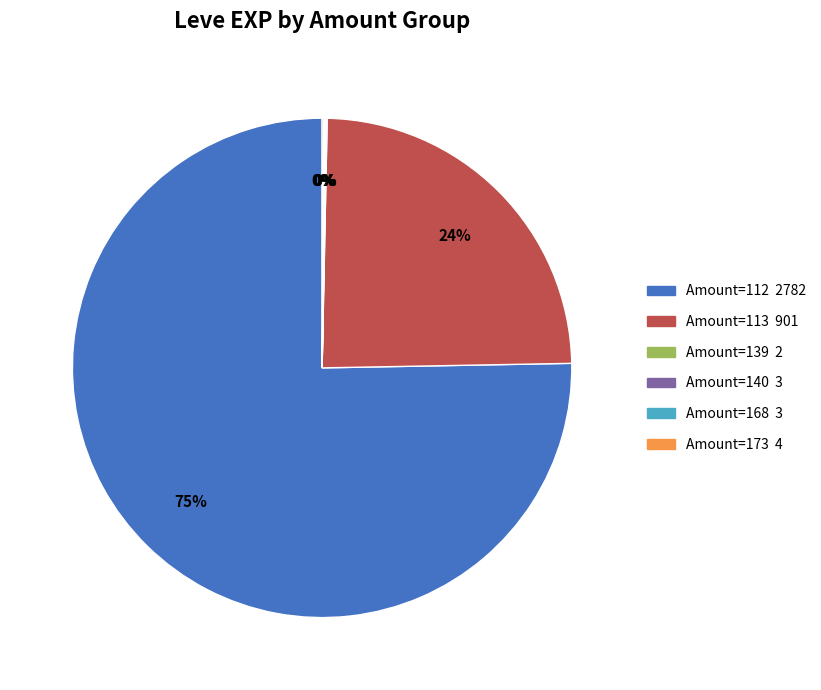

Is there a majority slice in this chart?

Yes